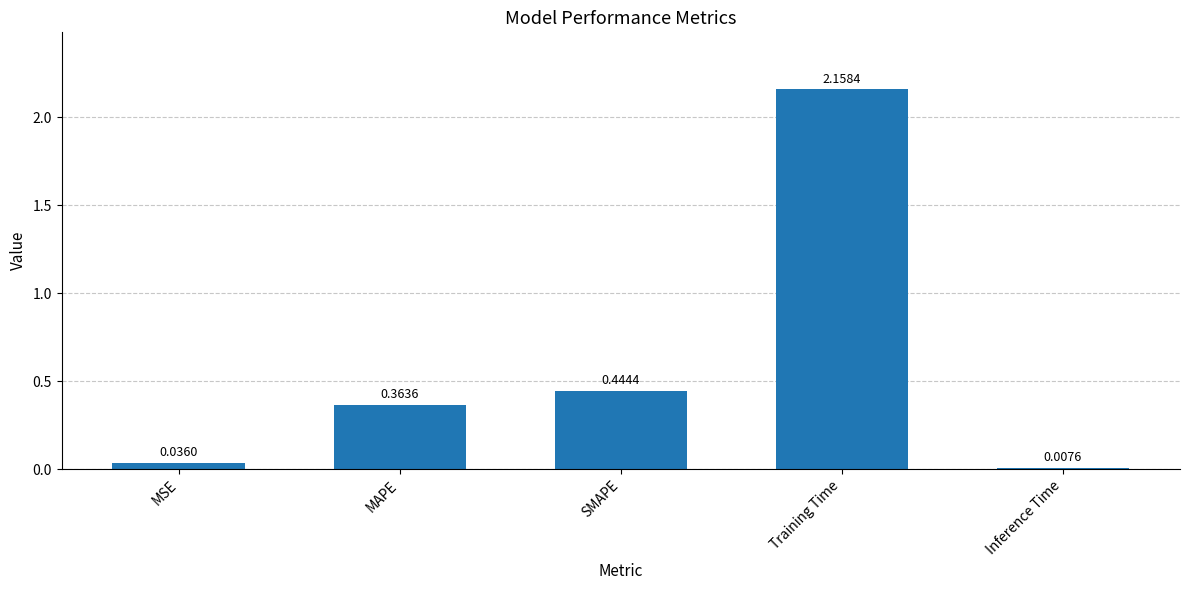

Are the bars grouped side by side (vs. stacked)?

No